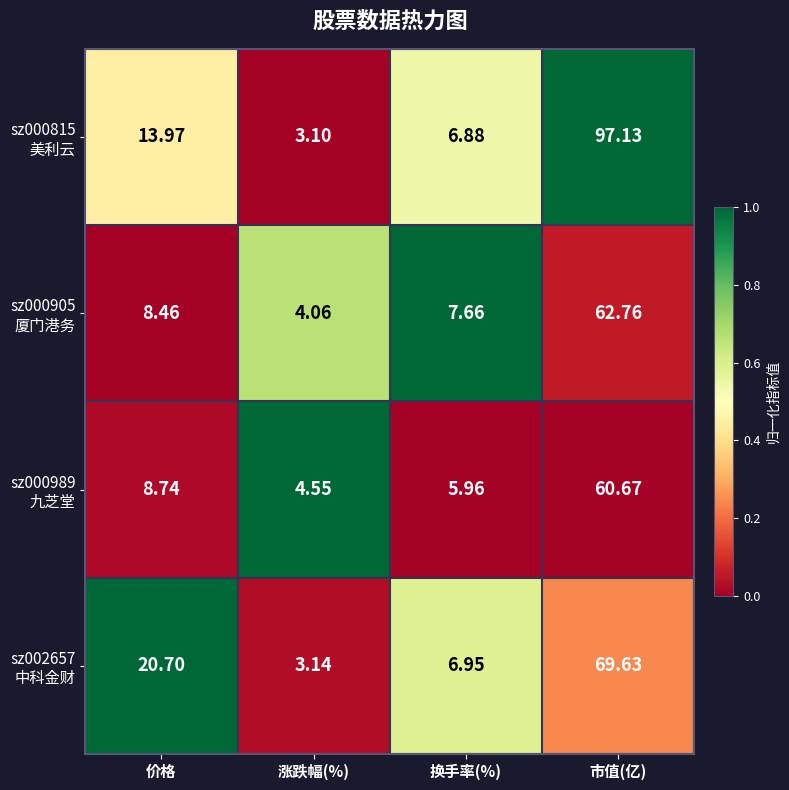

Which label corresponds to the smallest value in the chart?

涨跌幅(%)